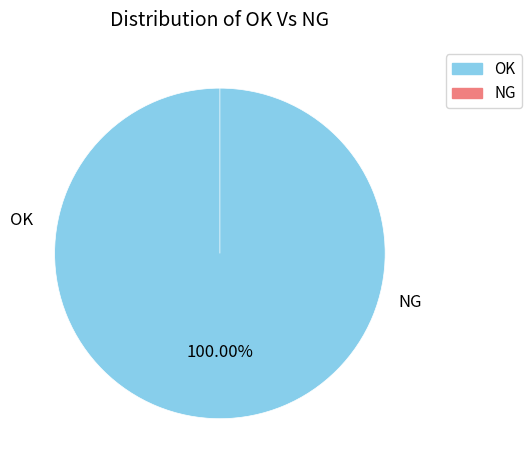

Rank the categories by value from lowest to highest.

NG, OK